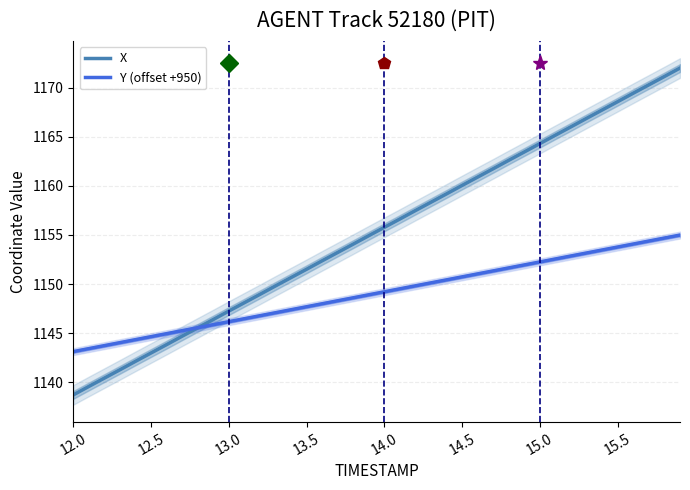

How many lines are shown in the chart?

2